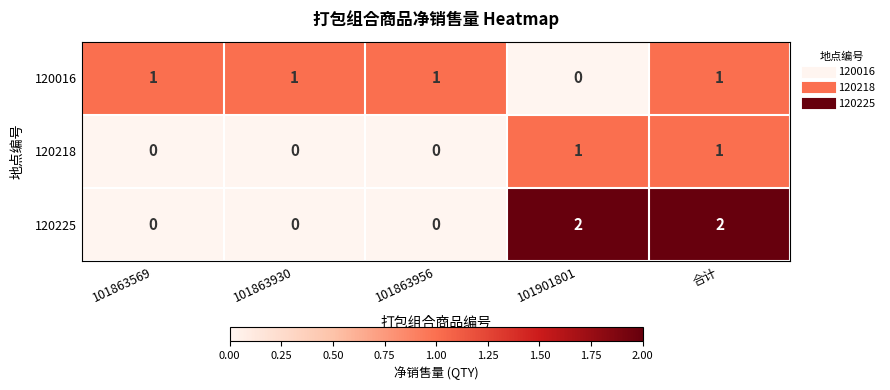

At which label is 120016 closest to 0?

101901801